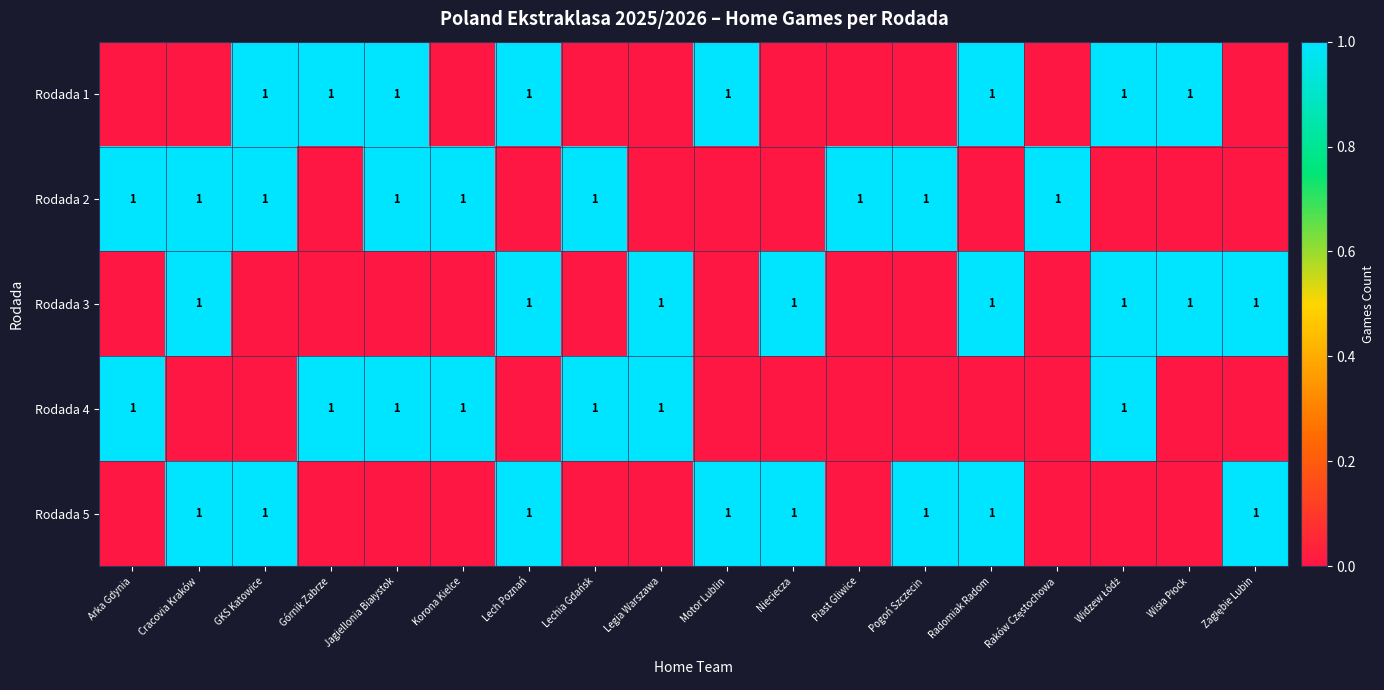

Which category has the lowest value across all series?

Arka Gdynia